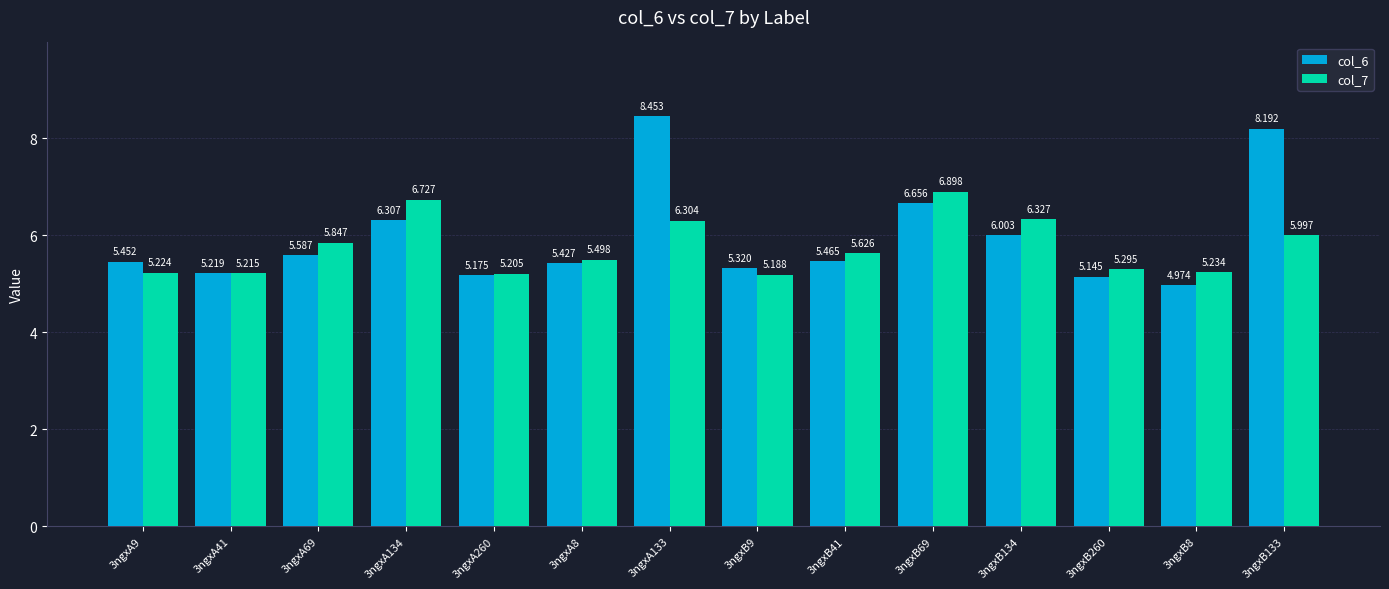

What position from the left is 3ngxB260?

12